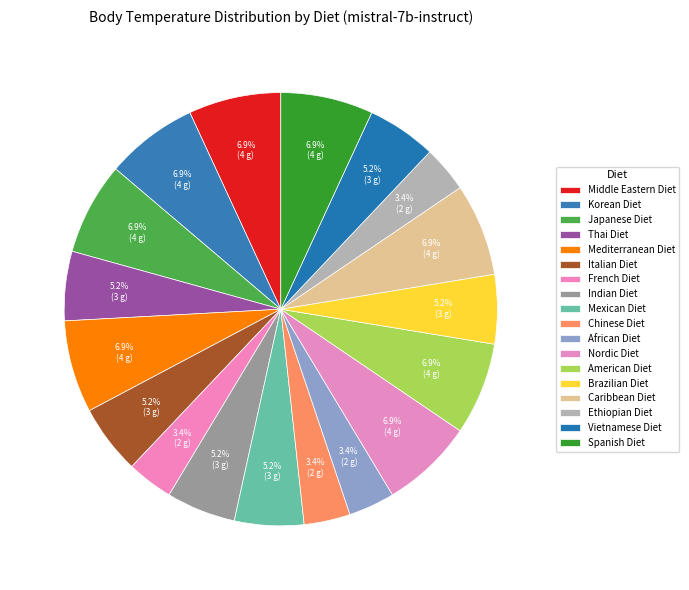

Count the number of slices in the pie.

18